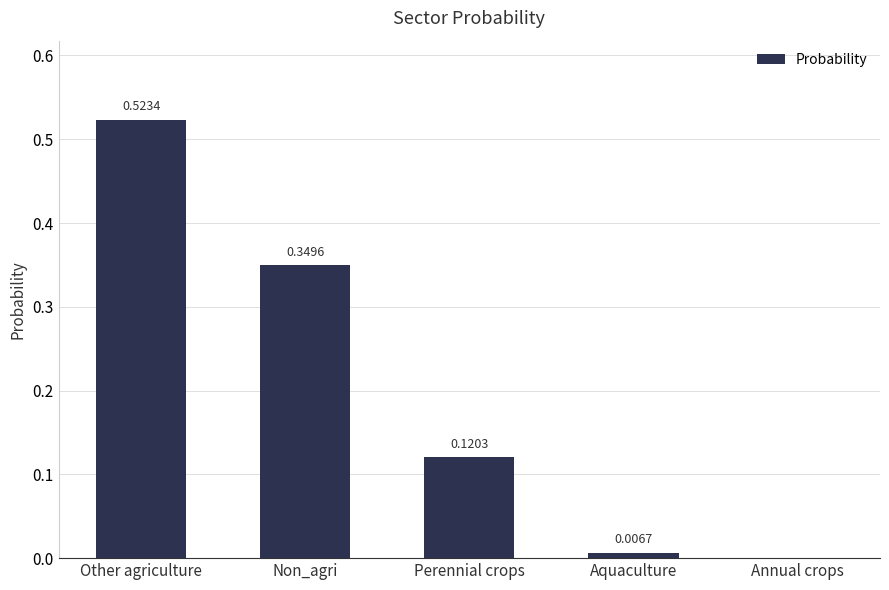

What is the sum of all values?

1.0